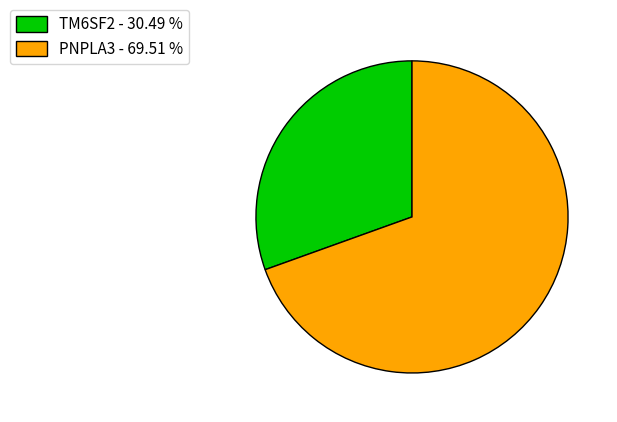

Do PNPLA3 and TM6SF2 together represent more than half of the pie?

Yes